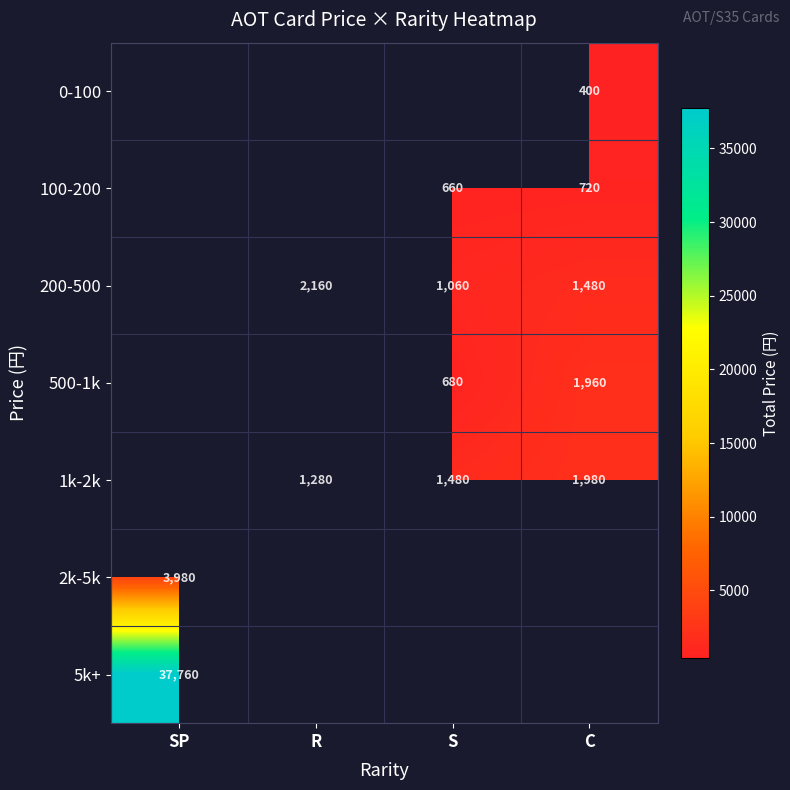

True or false: 100-200 has a value of 276 at C.

False